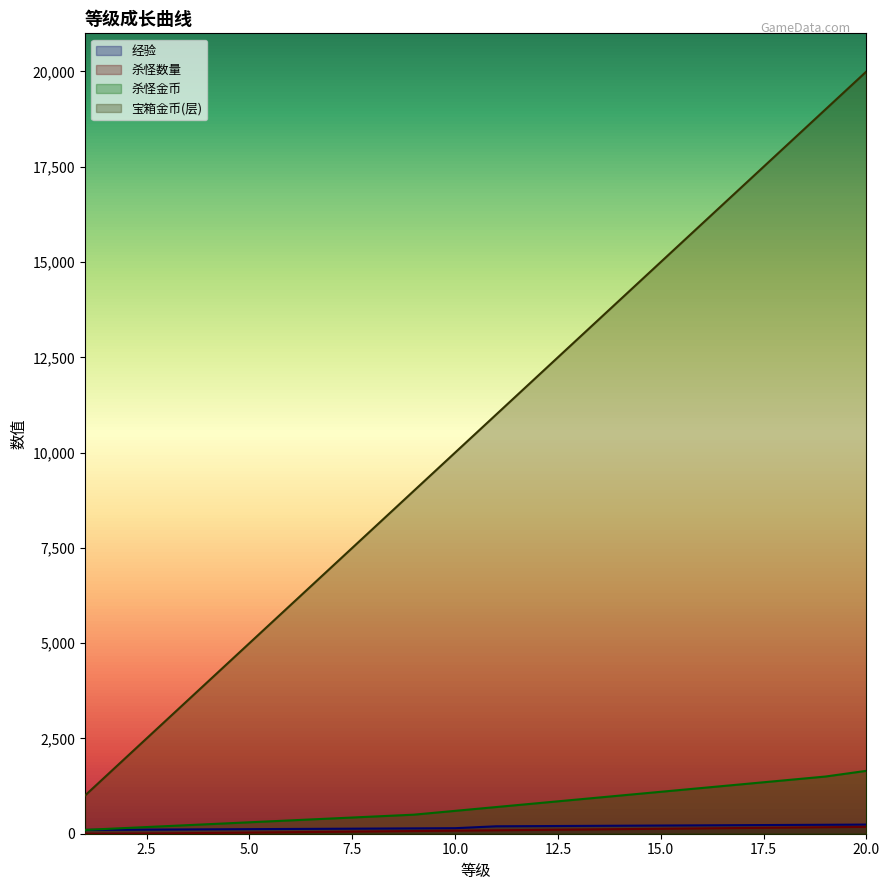

True or false: 杀怪数量 and 宝箱金币(层) cross at least once.

False